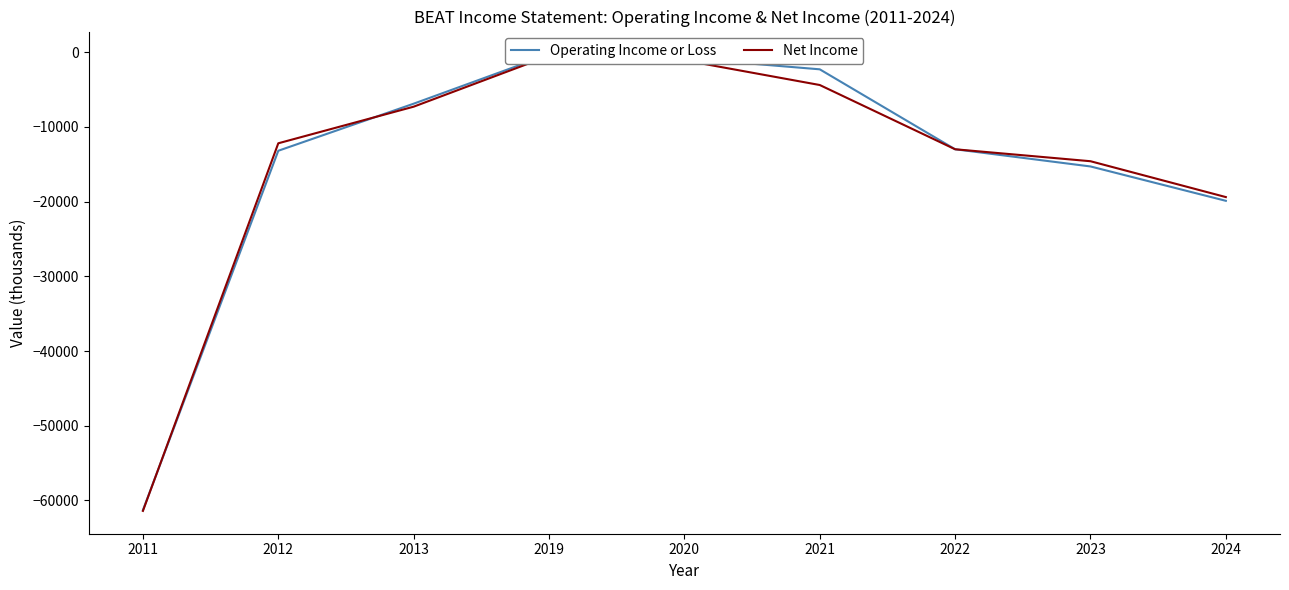

Where does the Net Income series first go above -12200?

2013